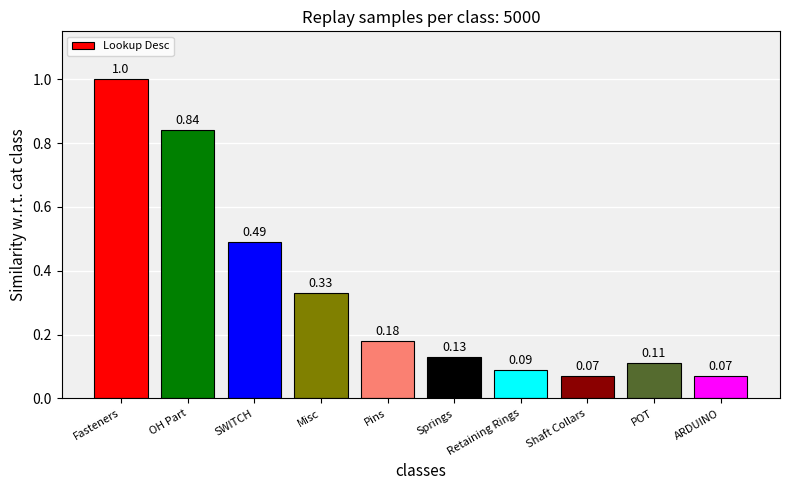

What is the sum of all values?

3.3